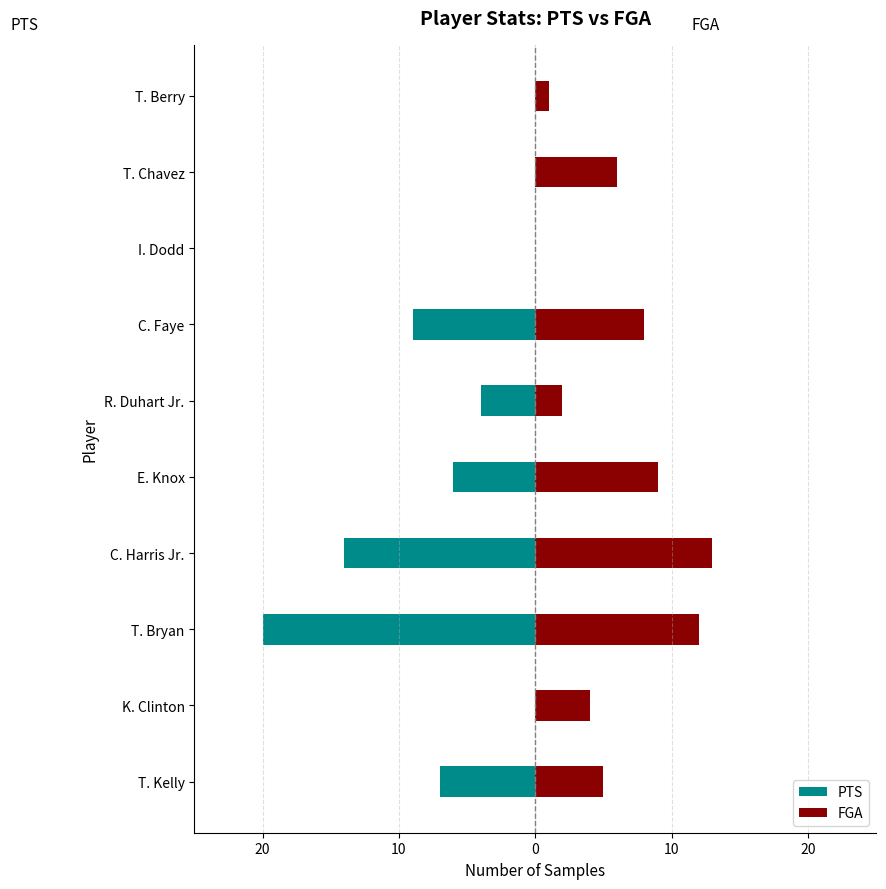

How many values in PTS are below zero?

6